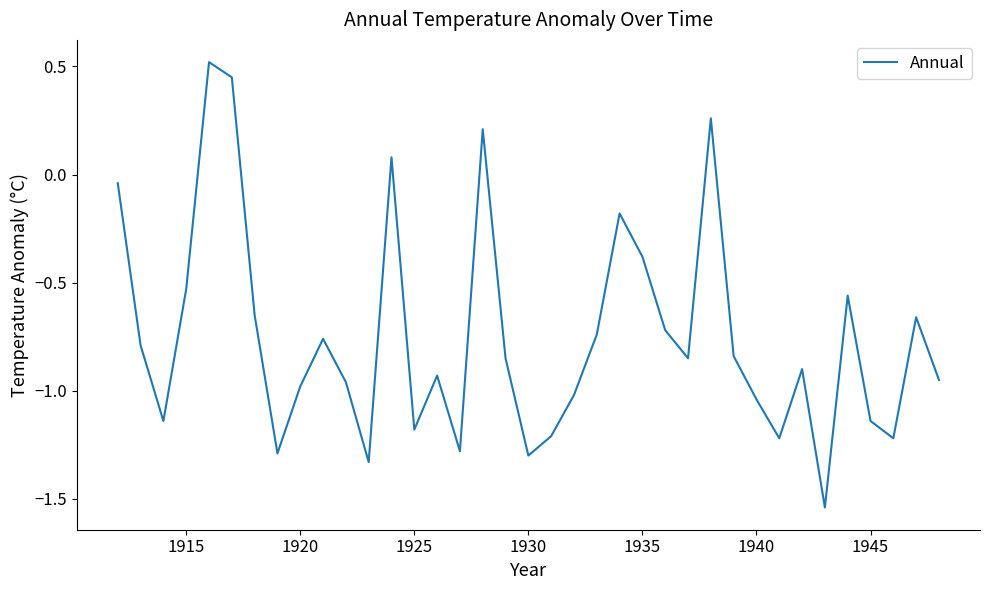

How many categories are shown in the chart?

37